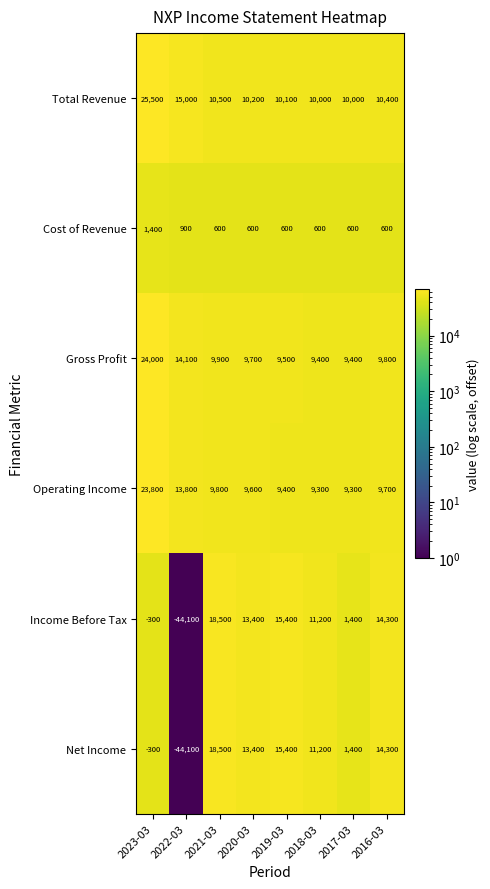

Which category has the highest value across all series?

2023-03